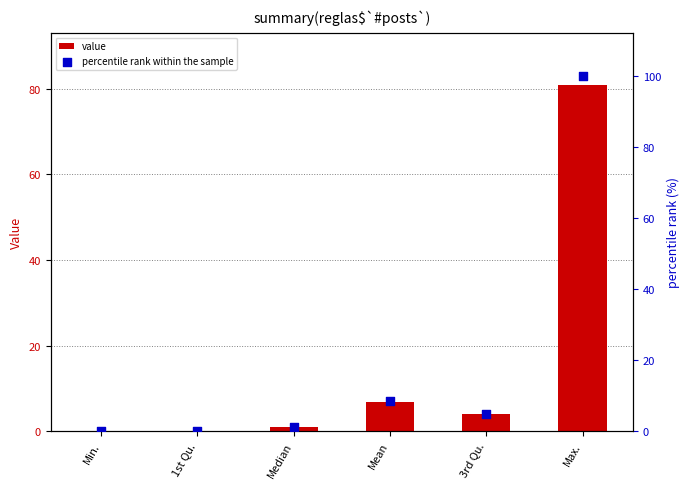

Which series reaches the minimum Y coordinate?

value